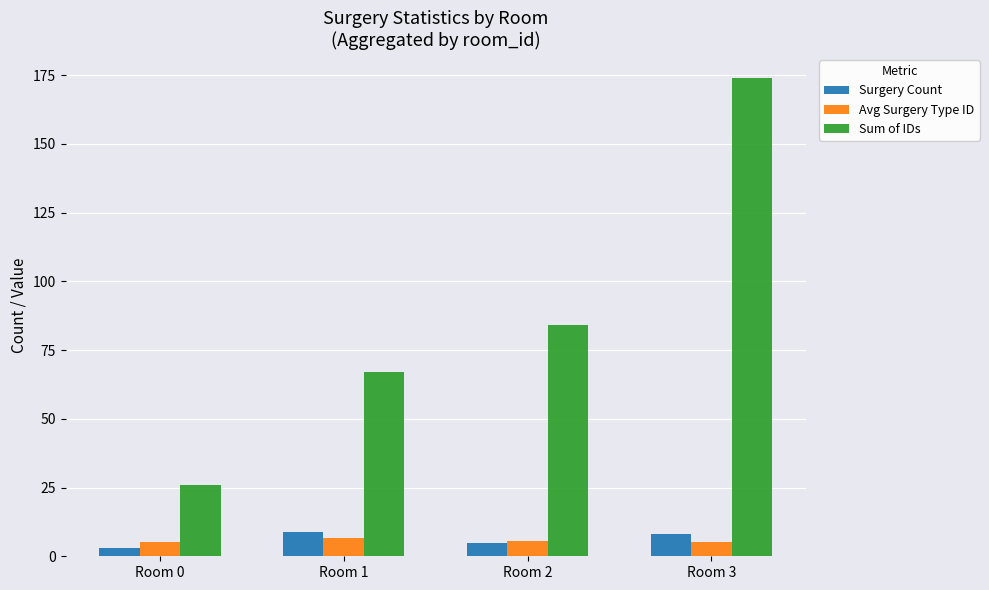

At which category does the chart reach its minimum across all series?

Room 0